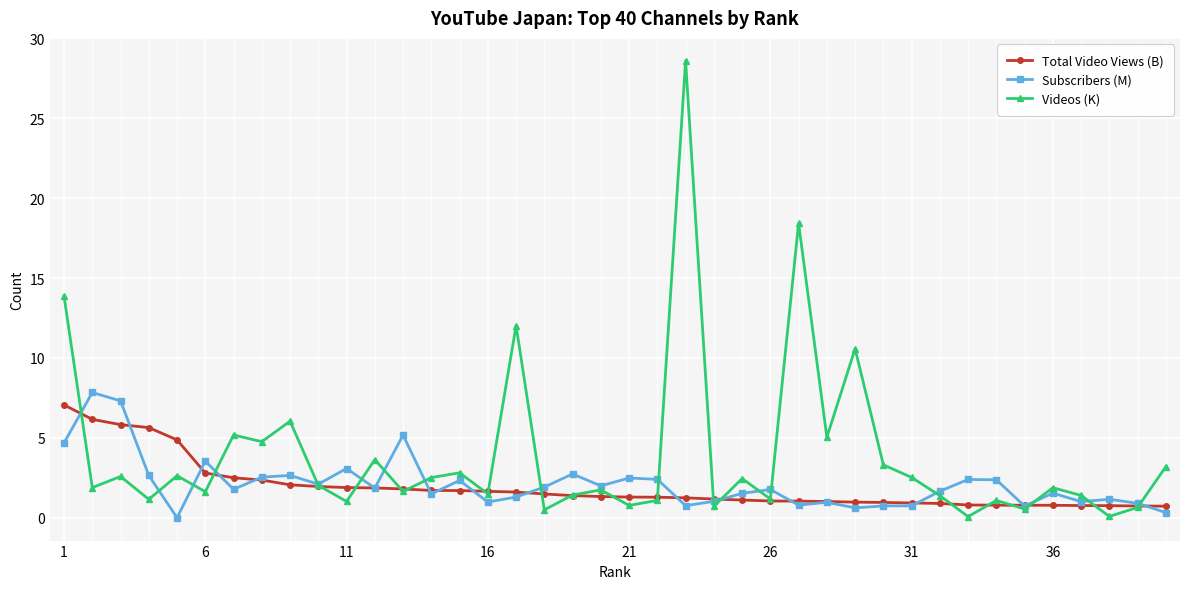

At how many categories does at least one series exceed 28?

1